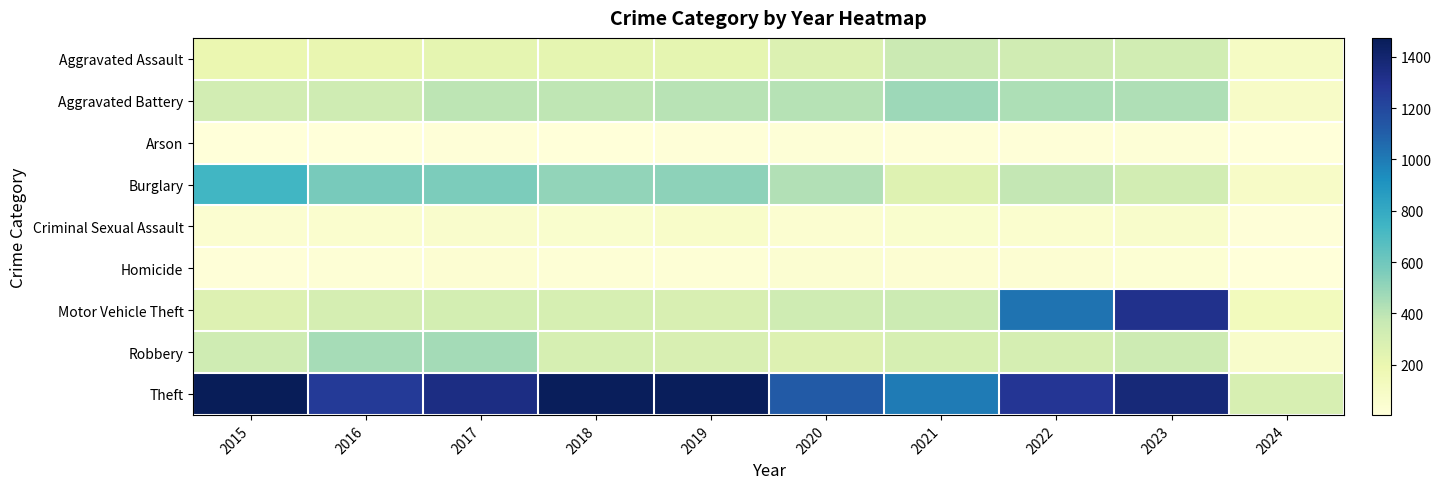

At which category does the chart reach its minimum across all series?

2024